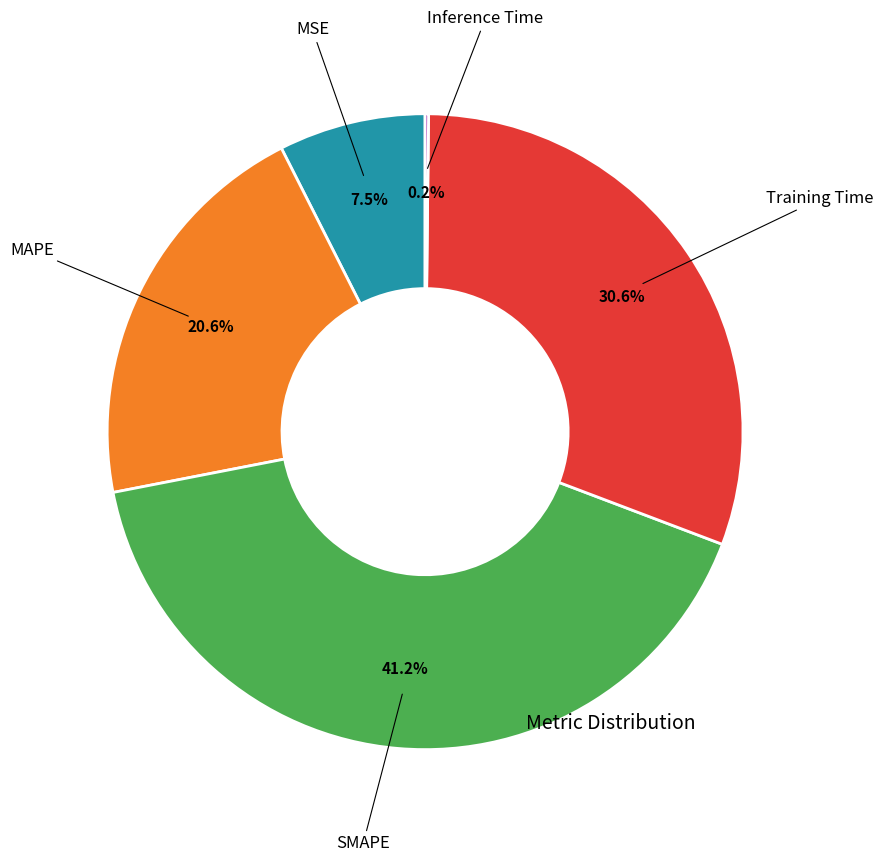

Does any single category account for the majority?

No